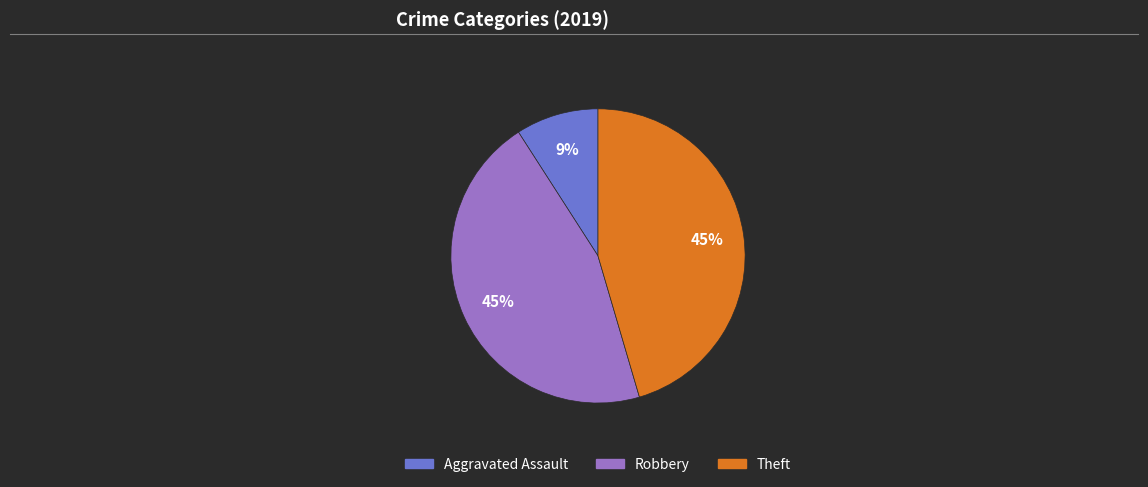

To the nearest percent, what is the difference between the largest and smallest slice percentages?

36%